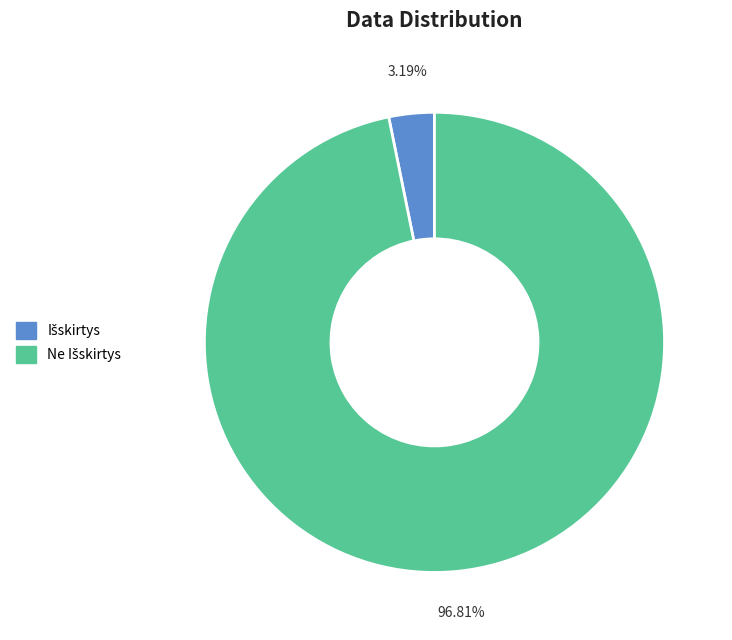

Does any single category account for the majority?

Yes